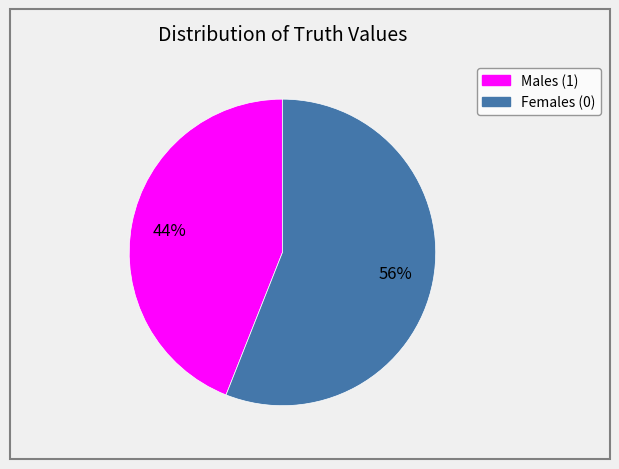

Is there a majority slice in this chart?

Yes